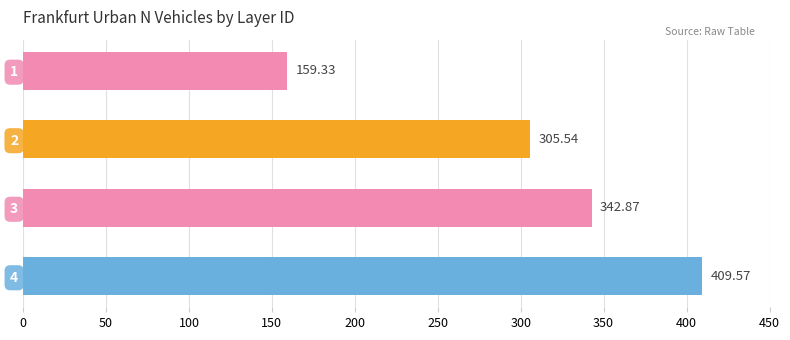

What is the difference between the second highest and minimum values?

183.5